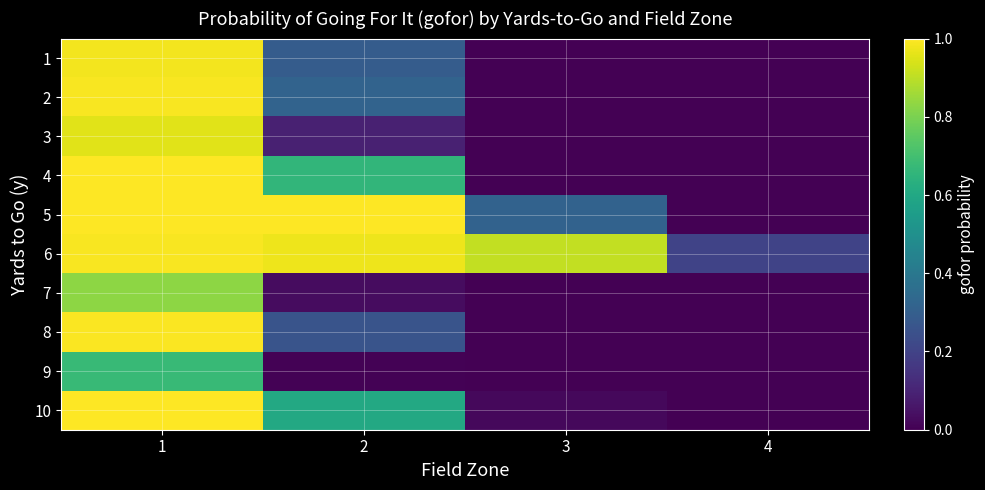

What is the total value across all series at 1?

9.4